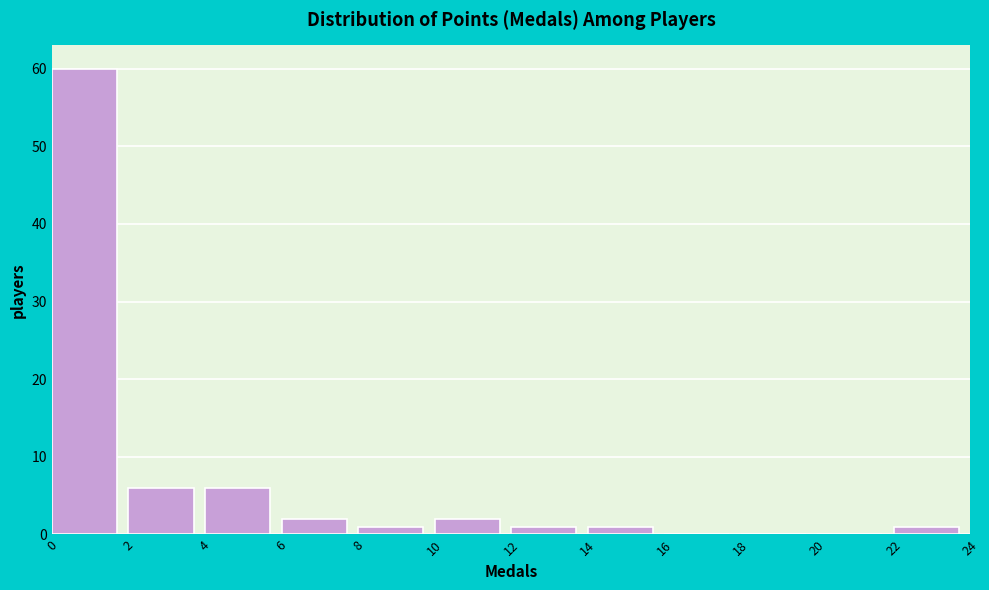

Reading left to right, list every bar in this chart as the range it spans on the x-axis followed by its height. The values are not printed on the chart, so give them approximately, as read against the axis.

0 to 2: 60
2 to 4: 6
4 to 6: 6
6 to 8: 2
8 to 10: 1
10 to 12: 2
12 to 14: 1
14 to 16: 1
16 to 18: 0
18 to 20: 0
20 to 22: 0
22 to 24: 1